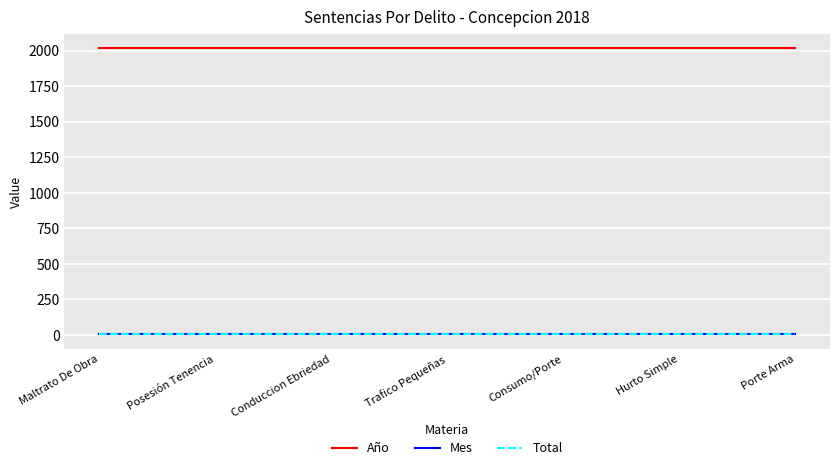

What is the minimum value for Mes?

2